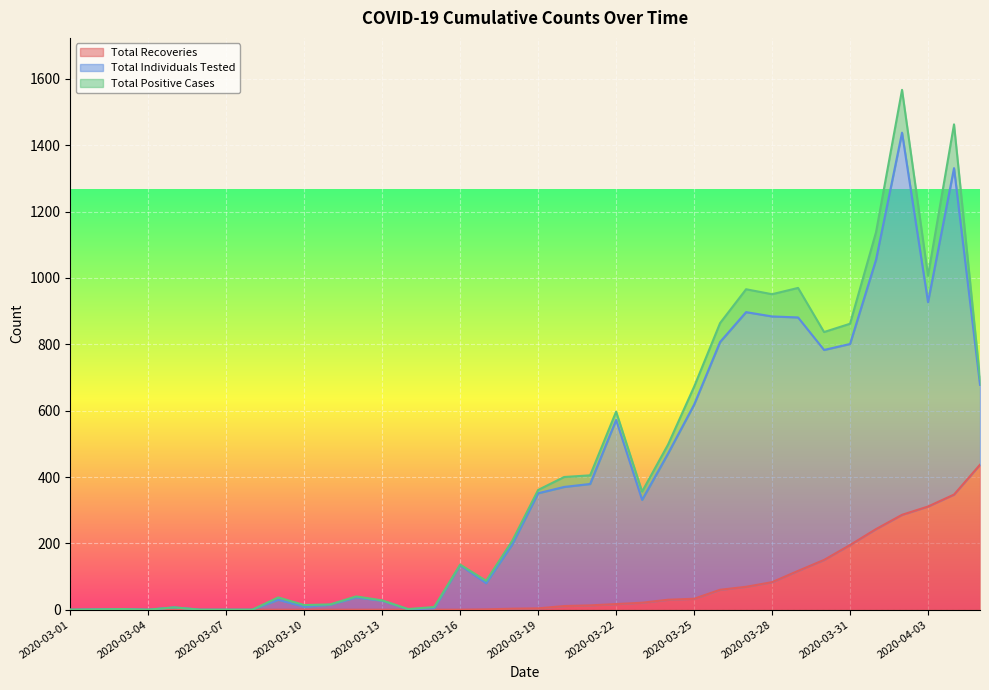

Reading right to left, what are all the values shown in this chart?

Total Recoveries: 2020-04-05=437	2020-04-04=347	2020-04-03=311	2020-04-02=286	2020-04-01=243	2020-03-31=195	2020-03-30=150	2020-03-29=117	2020-03-28=83	2020-03-27=69	2020-03-26=60	2020-03-25=33	2020-03-24=30	2020-03-23=21	2020-03-22=17	2020-03-21=13	2020-03-20=11	2020-03-19=4	2020-03-18=3	2020-03-17=1	2020-03-16=0	2020-03-15=0	2020-03-14=0	2020-03-13=0	2020-03-12=0	2020-03-11=0	2020-03-10=0	2020-03-09=0	2020-03-08=0	2020-03-07=0	2020-03-06=0	2020-03-05=0	2020-03-04=0	2020-03-03=0	2020-03-02=0	2020-03-01=0
Total Individuals Tested: 2020-04-05=241	2020-04-04=984	2020-04-03=616	2020-04-02=1152	2020-04-01=812	2020-03-31=606	2020-03-30=633	2020-03-29=764	2020-03-28=801	2020-03-27=828	2020-03-26=747	2020-03-25=585	2020-03-24=441	2020-03-23=310	2020-03-22=555	2020-03-21=366	2020-03-20=359	2020-03-19=347	2020-03-18=193	2020-03-17=79	2020-03-16=134	2020-03-15=4	2020-03-14=1	2020-03-13=27	2020-03-12=37	2020-03-11=15	2020-03-10=9	2020-03-09=30	2020-03-08=0	2020-03-07=0	2020-03-06=0	2020-03-05=7	2020-03-04=0	2020-03-03=2	2020-03-02=1	2020-03-01=0
Total Positive Cases: 2020-04-05=18	2020-04-04=132	2020-04-03=80	2020-04-02=129	2020-04-01=83	2020-03-31=61	2020-03-30=54	2020-03-29=89	2020-03-28=67	2020-03-27=69	2020-03-26=57	2020-03-25=54	2020-03-24=27	2020-03-23=25	2020-03-22=25	2020-03-21=26	2020-03-20=30	2020-03-19=10	2020-03-18=11	2020-03-17=7	2020-03-16=2	2020-03-15=4	2020-03-14=1	2020-03-13=1	2020-03-12=3	2020-03-11=1	2020-03-10=5	2020-03-09=7	2020-03-08=0	2020-03-07=0	2020-03-06=0	2020-03-05=0	2020-03-04=0	2020-03-03=0	2020-03-02=0	2020-03-01=0